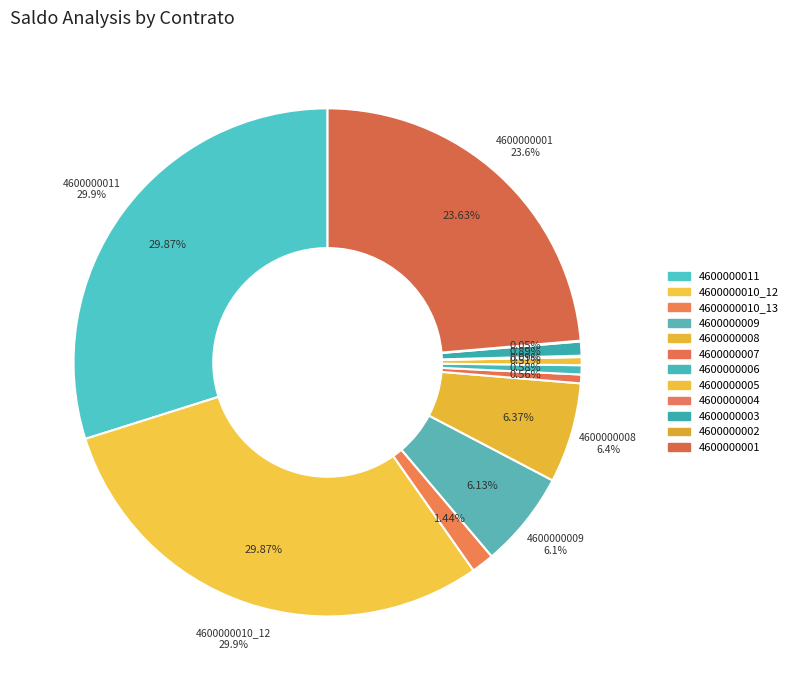

Is the sum of 4600000001 and 4600000002 greater than half?

No